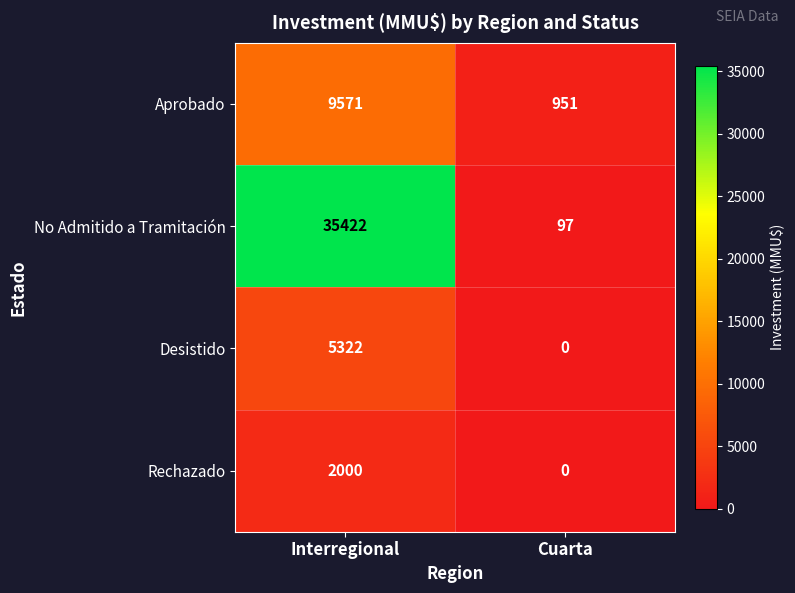

How many series are shown in this chart?

4